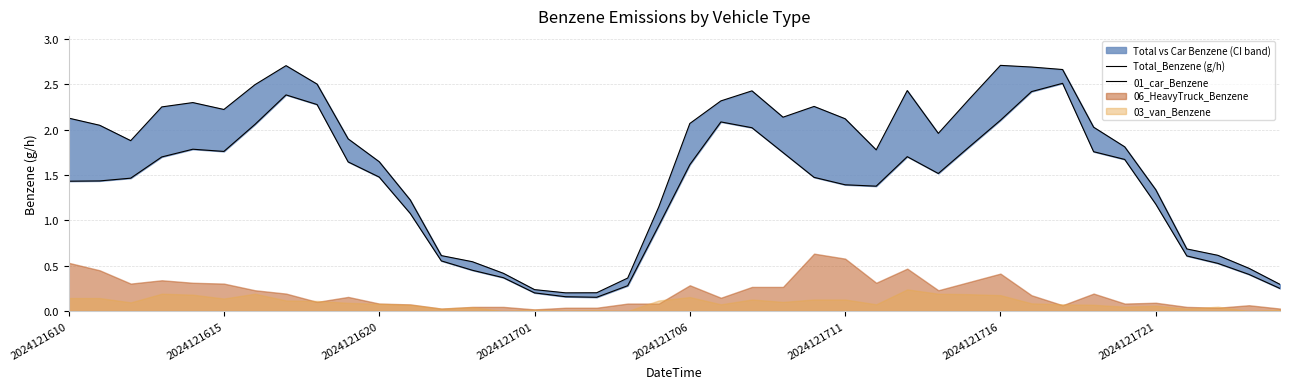

What is the sum of the Total_Benzene (g/h) values at 29 and 22?

4.8